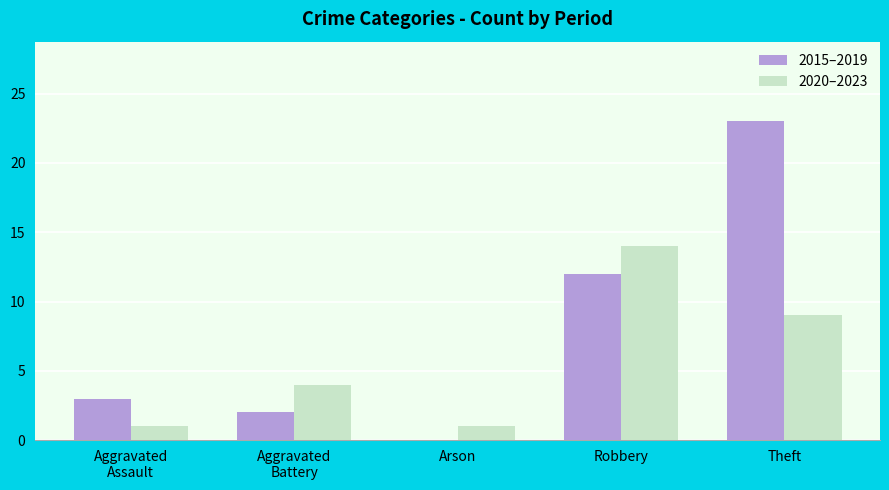

At which category is the sum across all series the highest?

Theft